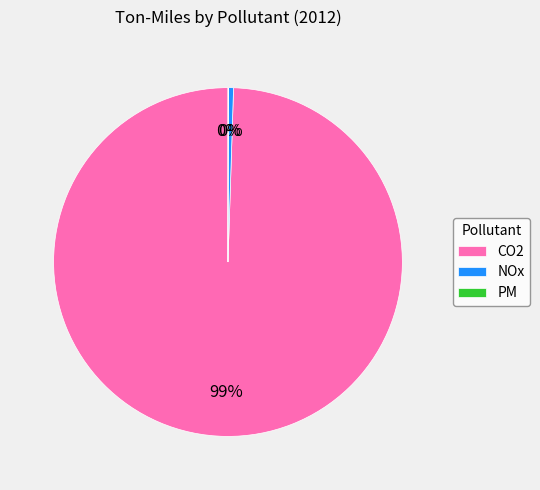

Does CO2 account for over 50% of the chart?

Yes